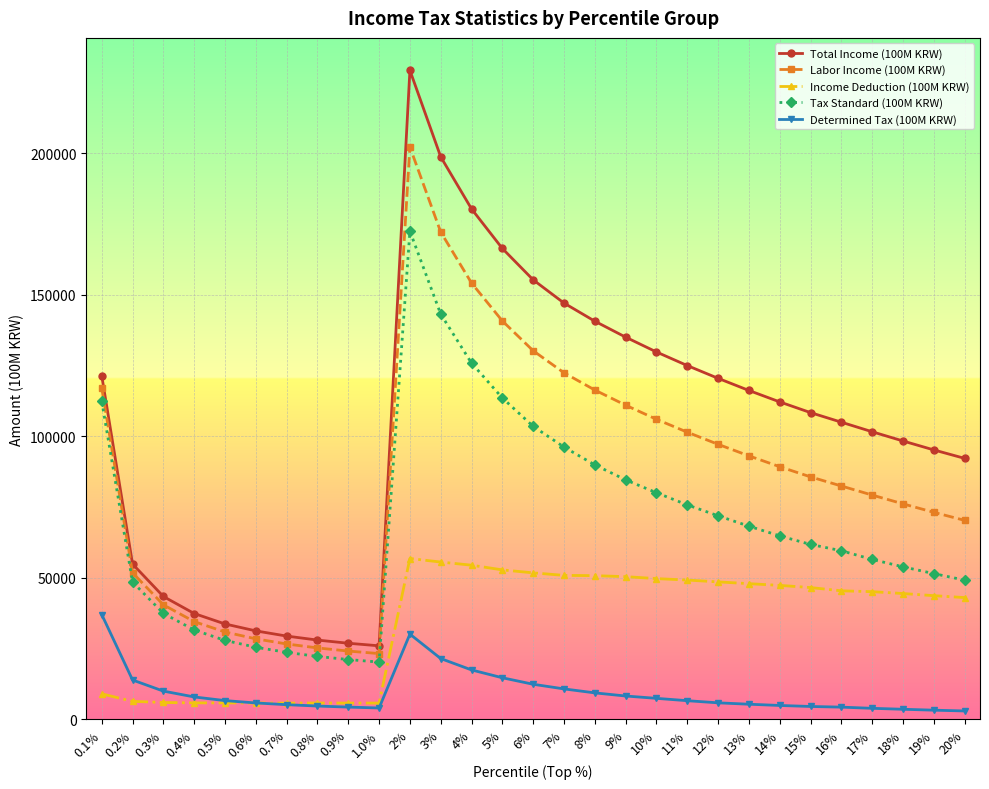

What is the total value across all series at 0.8%?

85997